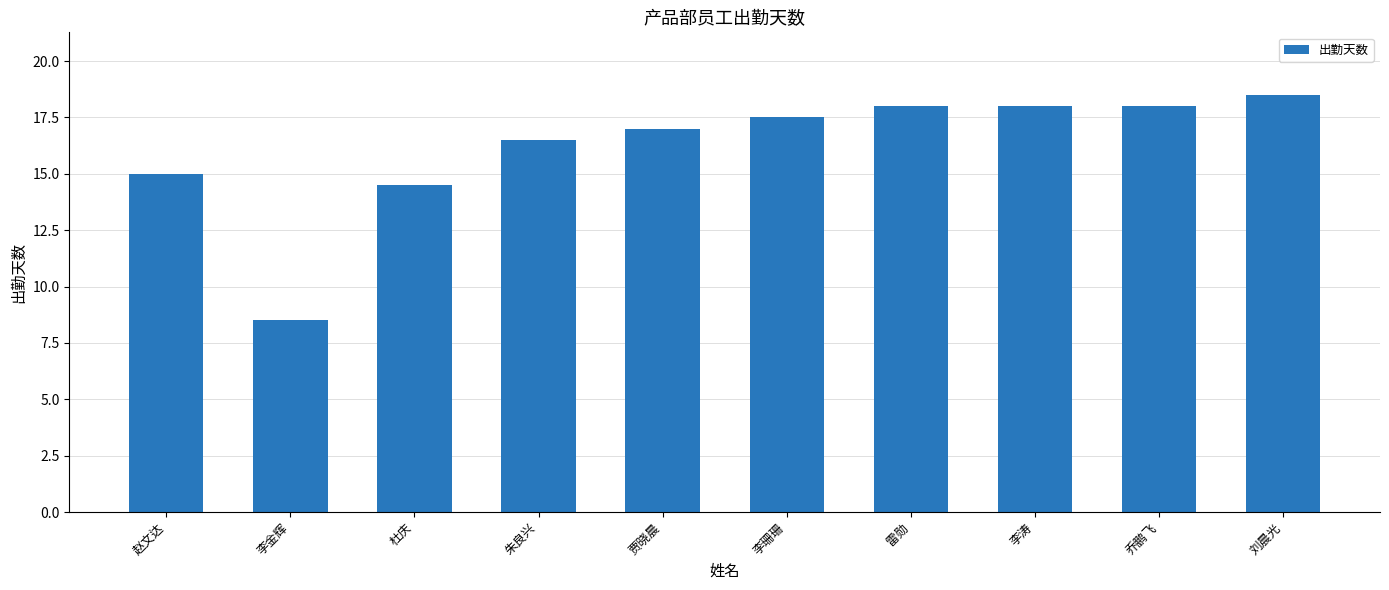

The chart shows a value of 18.0 at 雷勋. True or false?

True